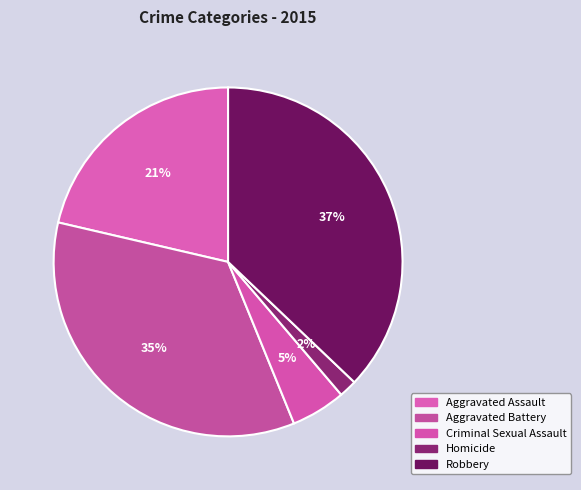

Which slice is the largest?

Robbery